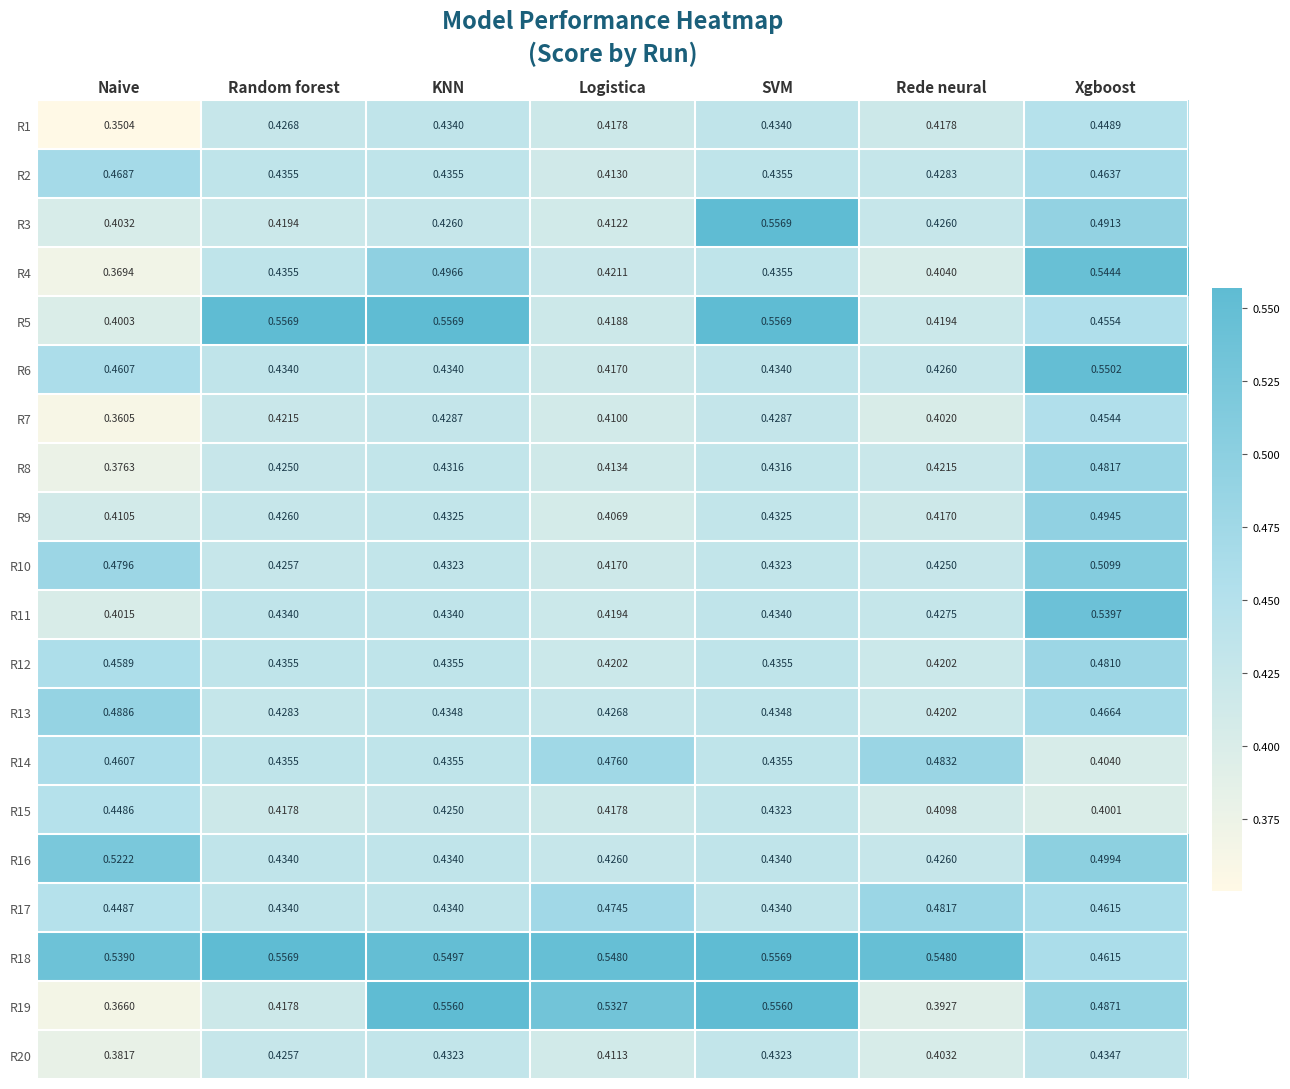

At which label does R8 reach its minimum?

Naive